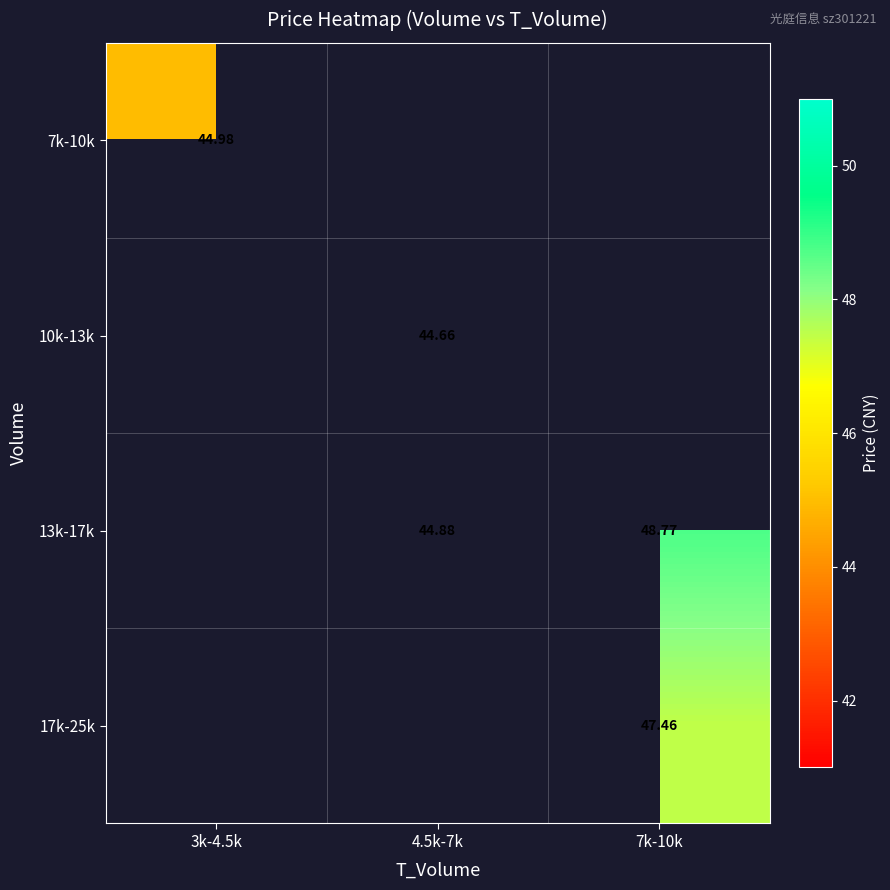

The value of 13k-17k at 4.5k-7k is 13.4. True or false?

False